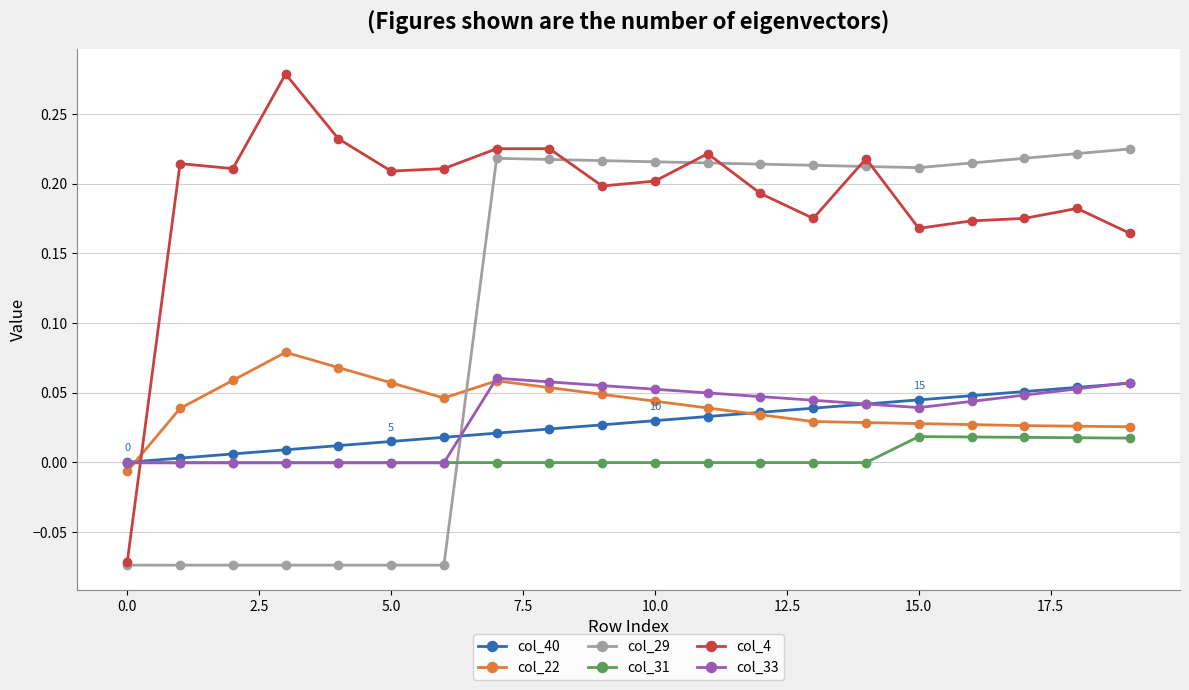

How many times do col_33 and col_29 cross each other?

1